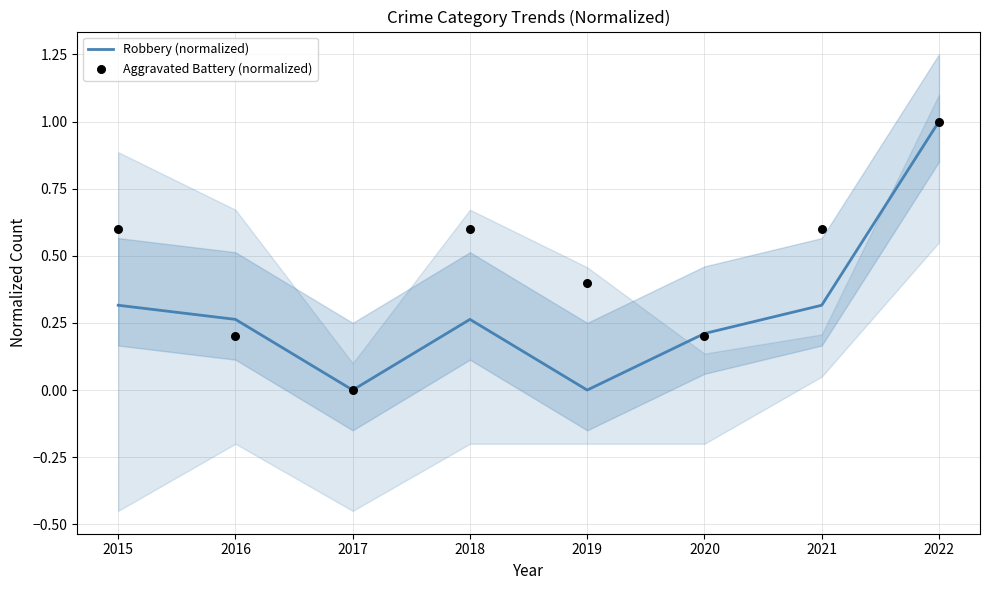

What are all the series names shown in the legend?

Robbery (normalized), Aggravated Battery (normalized)